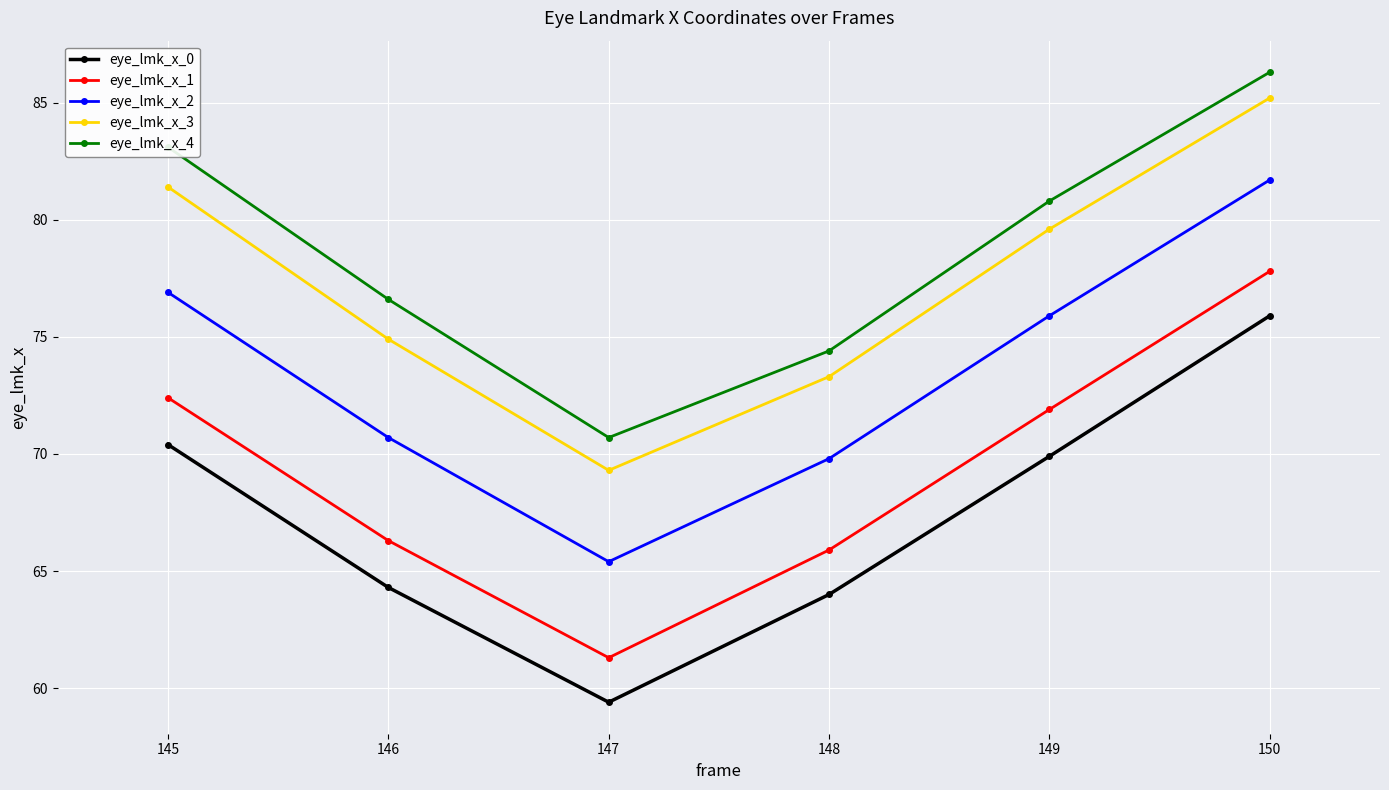

Rank the categories by eye_lmk_x_0 value from highest to lowest.

150, 145, 149, 146, 148, 147